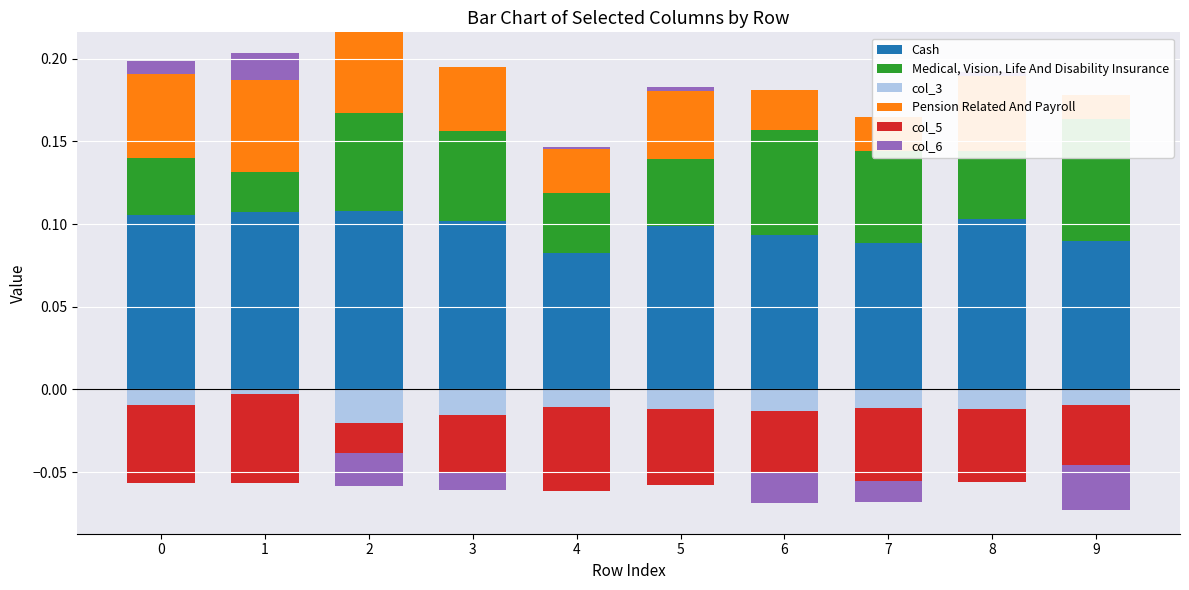

Reading left to right, transcribe all the data shown in this chart.

Cash: 0=0.1	1=0.1	2=0.1	3=0.1	4=0.1	5=0.1	6=0.1	7=0.1	8=0.1	9=0.1
Medical, Vision, Life And Disability Insurance: 0=0.0	1=0.0	2=0.1	3=0.1	4=0.0	5=0.0	6=0.1	7=0.1	8=0.0	9=0.1
col_3: 0=0.0	1=0.0	2=0.0	3=0.0	4=0.0	5=0.0	6=0.0	7=0.0	8=0.0	9=0.0
Pension Related And Payroll: 0=0.1	1=0.1	2=0.0	3=0.0	4=0.0	5=0.0	6=0.0	7=0.0	8=0.0	9=0.0
col_5: 0=0.0	1=0.0	2=0.0	3=0.0	4=0.0	5=0.0	6=0.0	7=0.0	8=0.0	9=0.0
col_6: 0=0.0	1=0.0	2=0.0	3=0.0	4=0.0	5=0.0	6=0.0	7=0.0	8=0.0	9=0.0